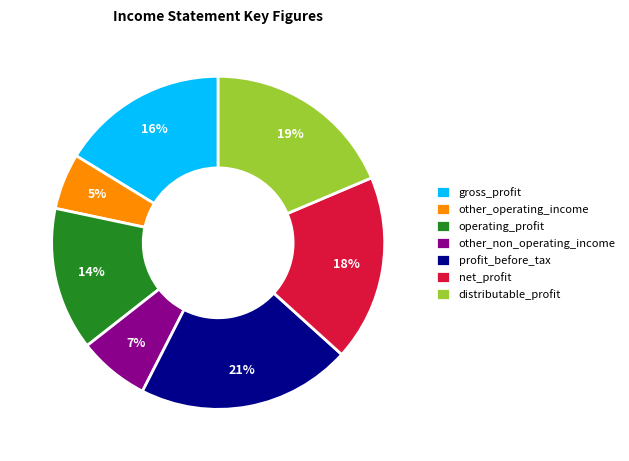

To the nearest percent, what is the combined percentage of profit_before_tax and operating_profit?

35%